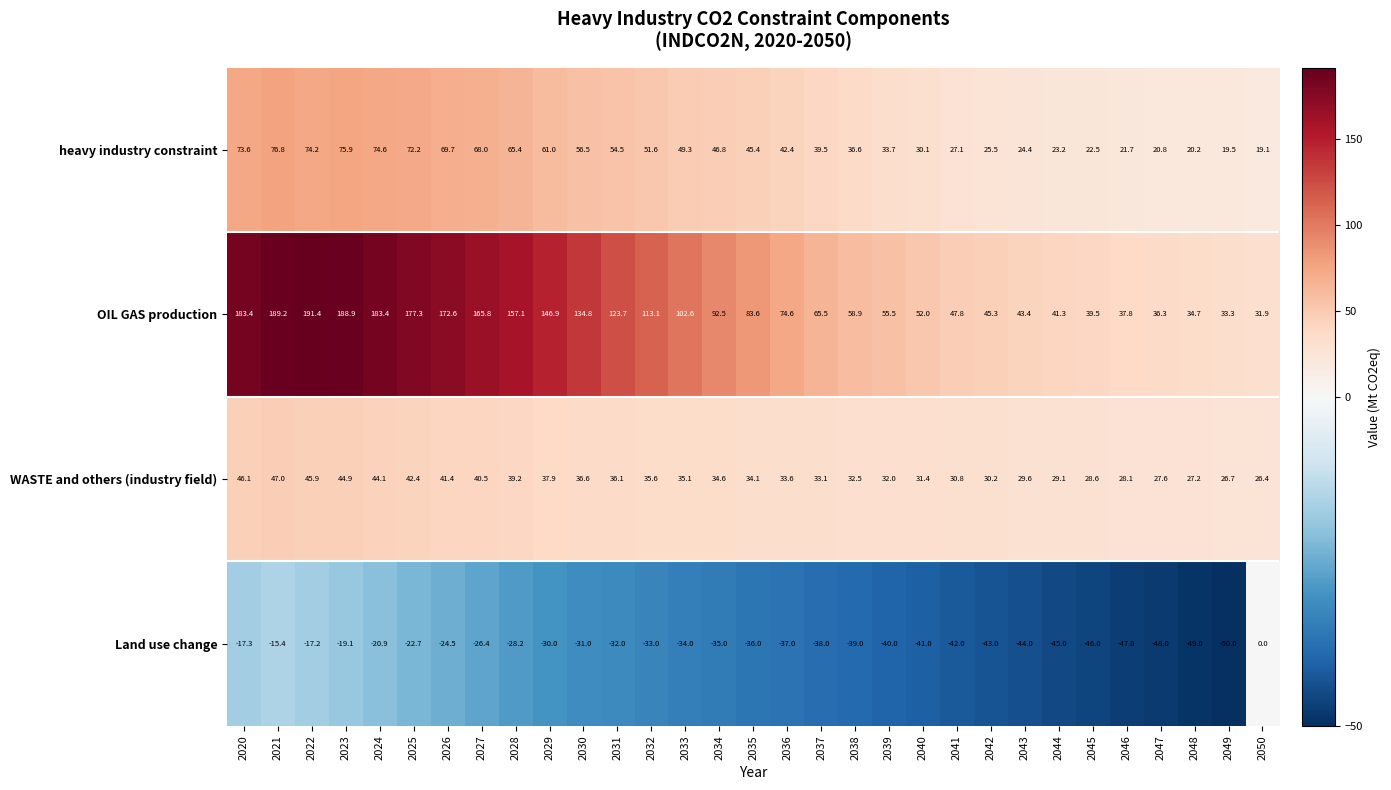

What is the sum of the OIL GAS production values at 2047 and 2024?

219.7